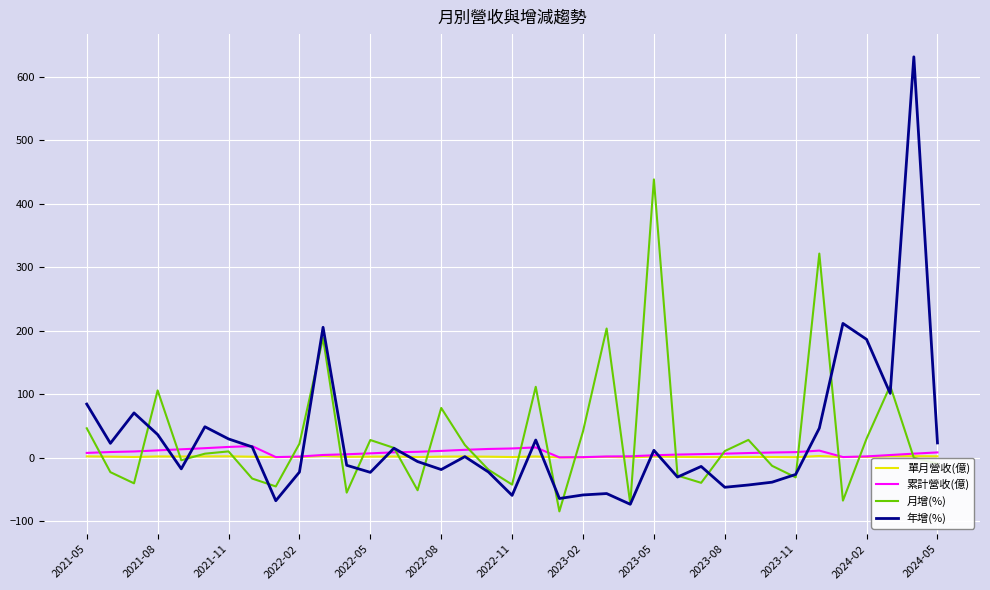

What is the highest value of the 年增(%) series?

631.0